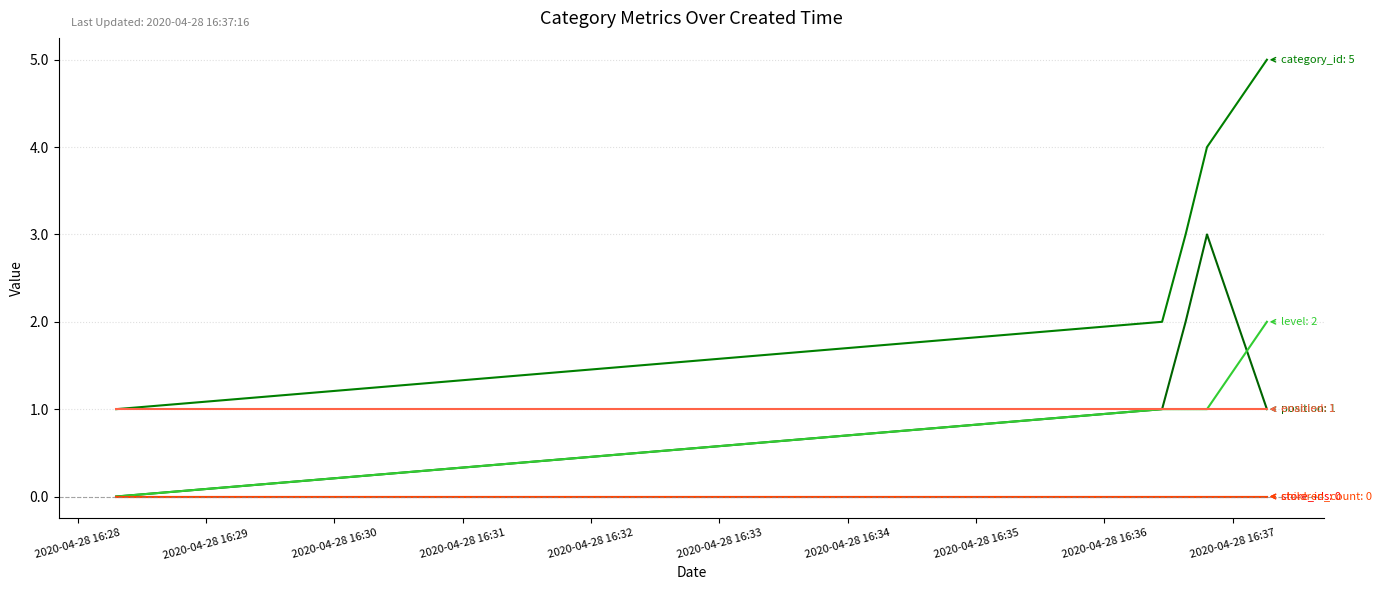

Reading left to right, transcribe all the data shown in this chart.

category_id: 1	2	3	4	5
position: 0	1	2	3	1
level: 0	1	1	1	2
store_ids: 0	0	0	0	0
enabled: 1	1	1	1	1
children_count: 0	0	0	0	0